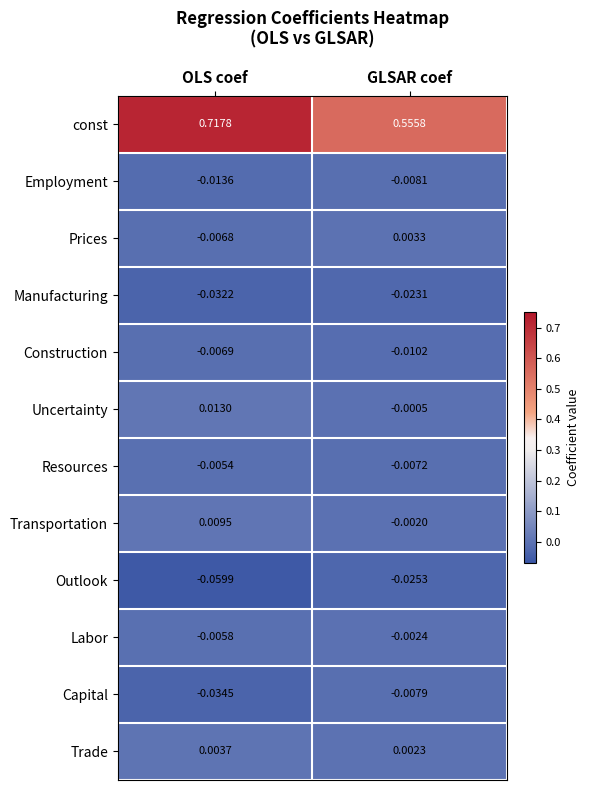

Which series has the widest spread of values?

const